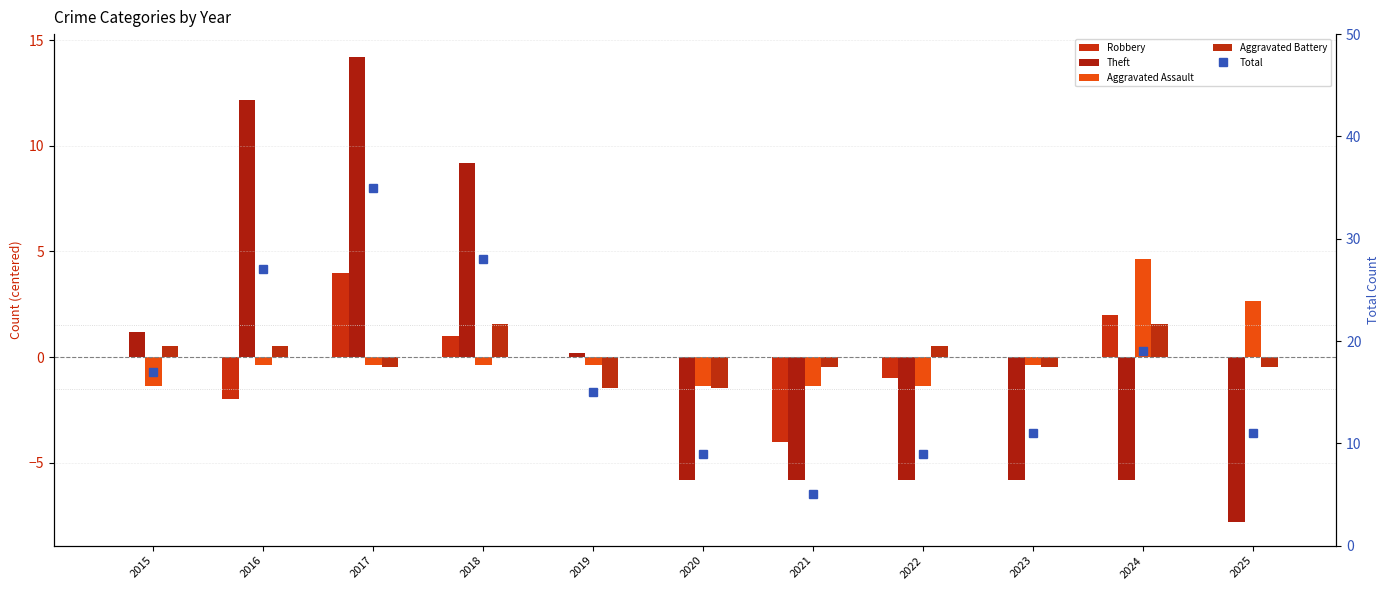

At which category is the sum across all series the highest?

2017